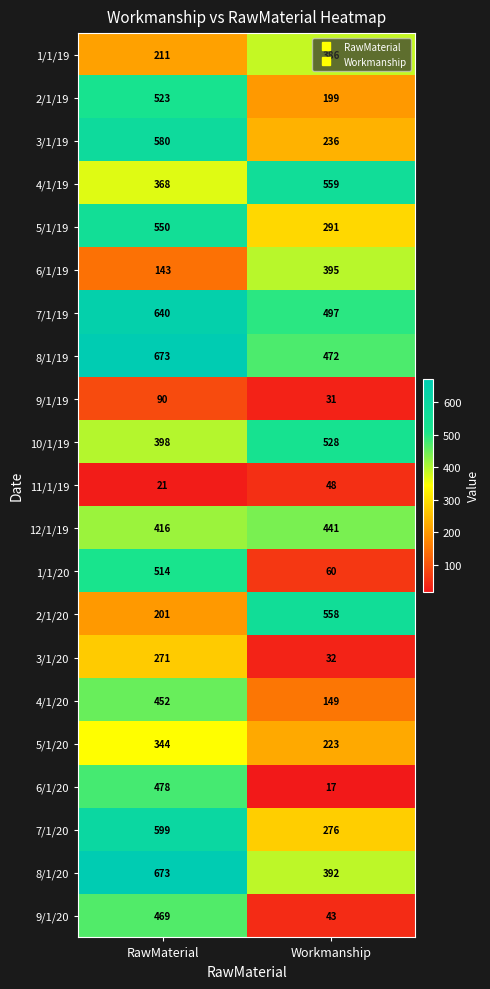

What is the sum of the 8/1/20 values at RawMaterial and Workmanship?

1065